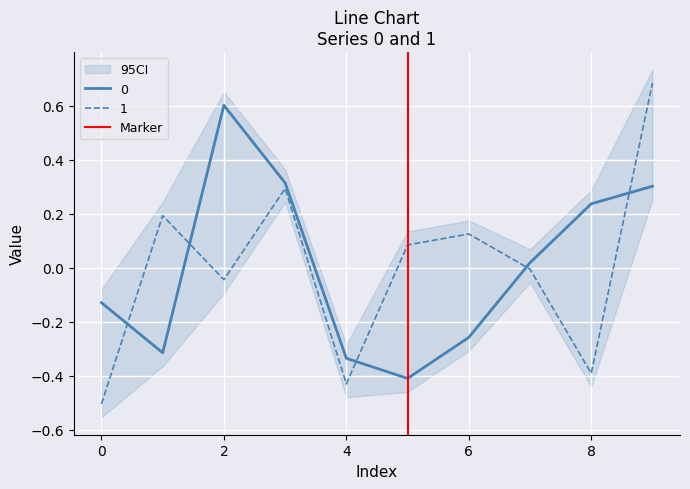

What is the lowest value of the 1 series?

-0.5